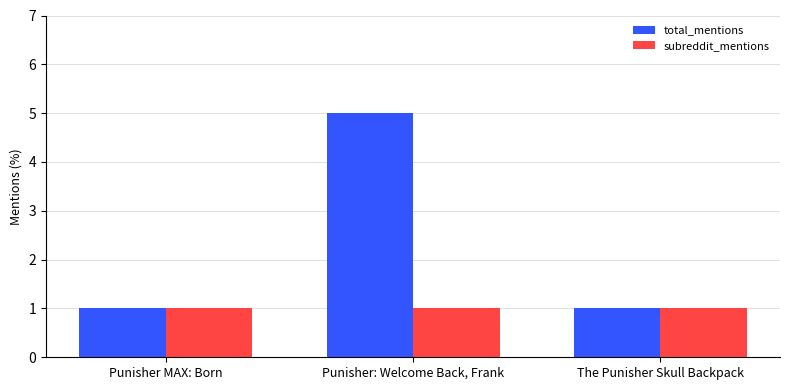

At which category is the sum across all series the highest?

Punisher: Welcome Back, Frank